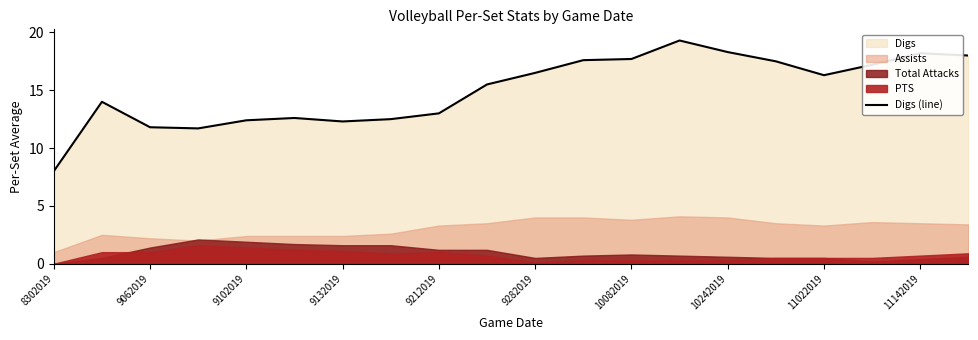

The Digs (line) series shows 22.0 at 9212019. True or false?

False